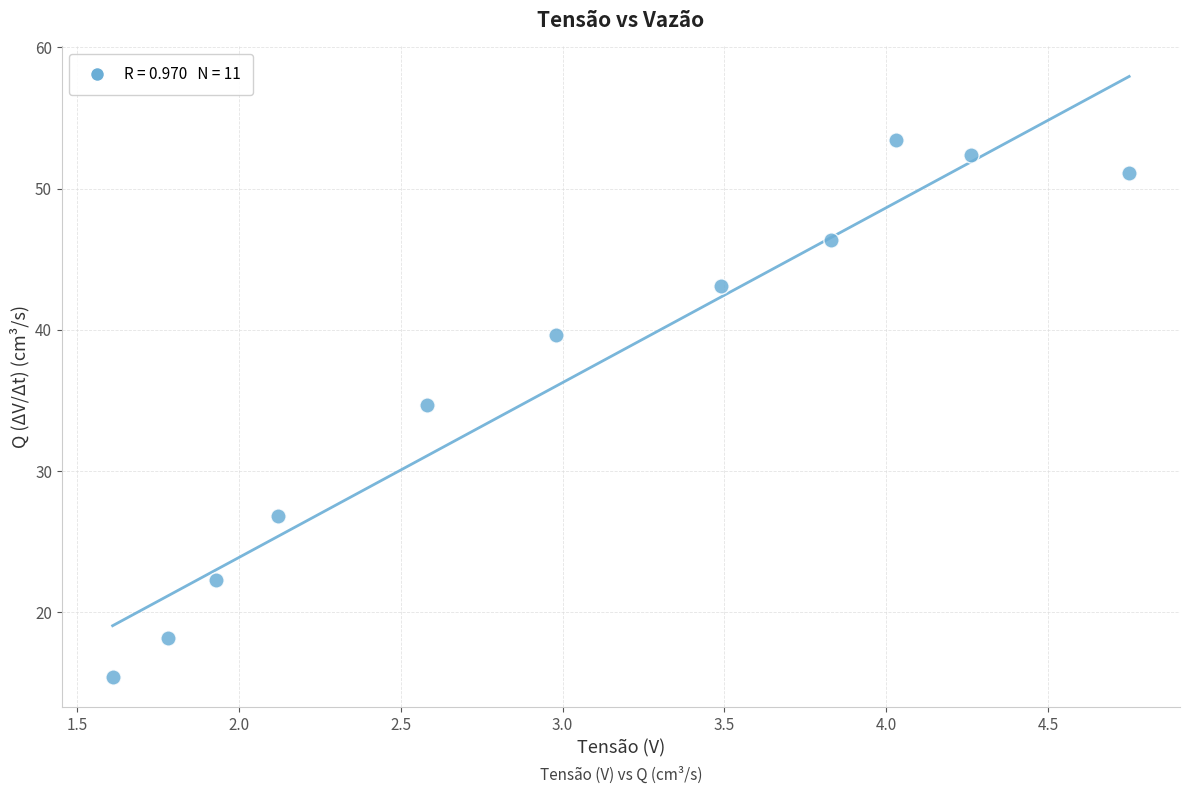

What Y value in the scatter plot is closest to 34?

34.7